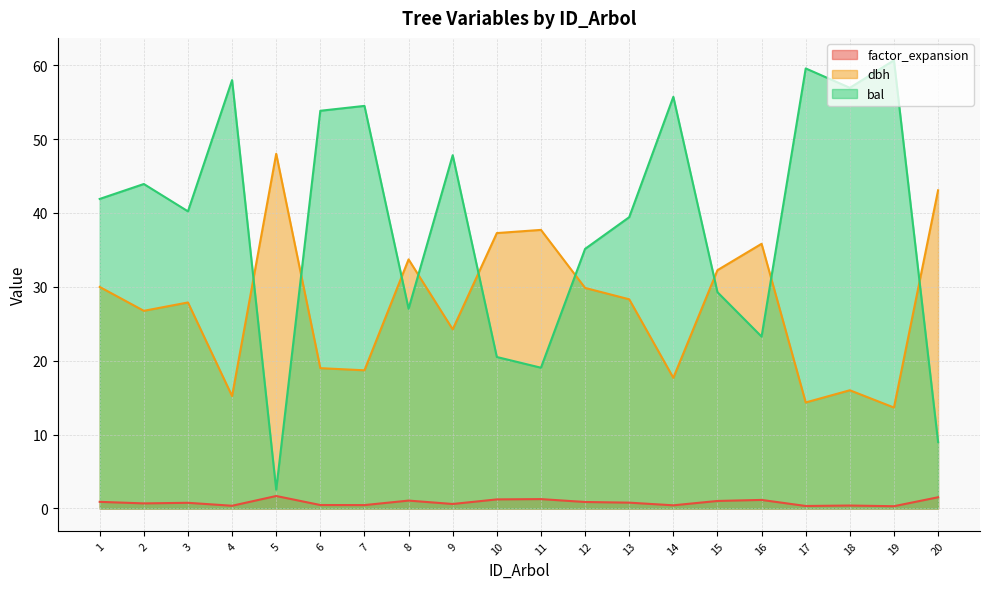

What is the difference between the maximum and minimum values in the factor_expansion series?

1.4